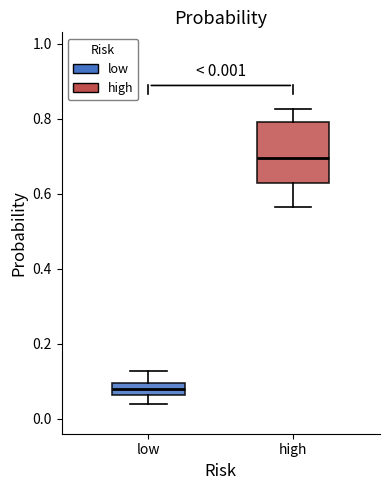

Which box has the lowest median line?

low